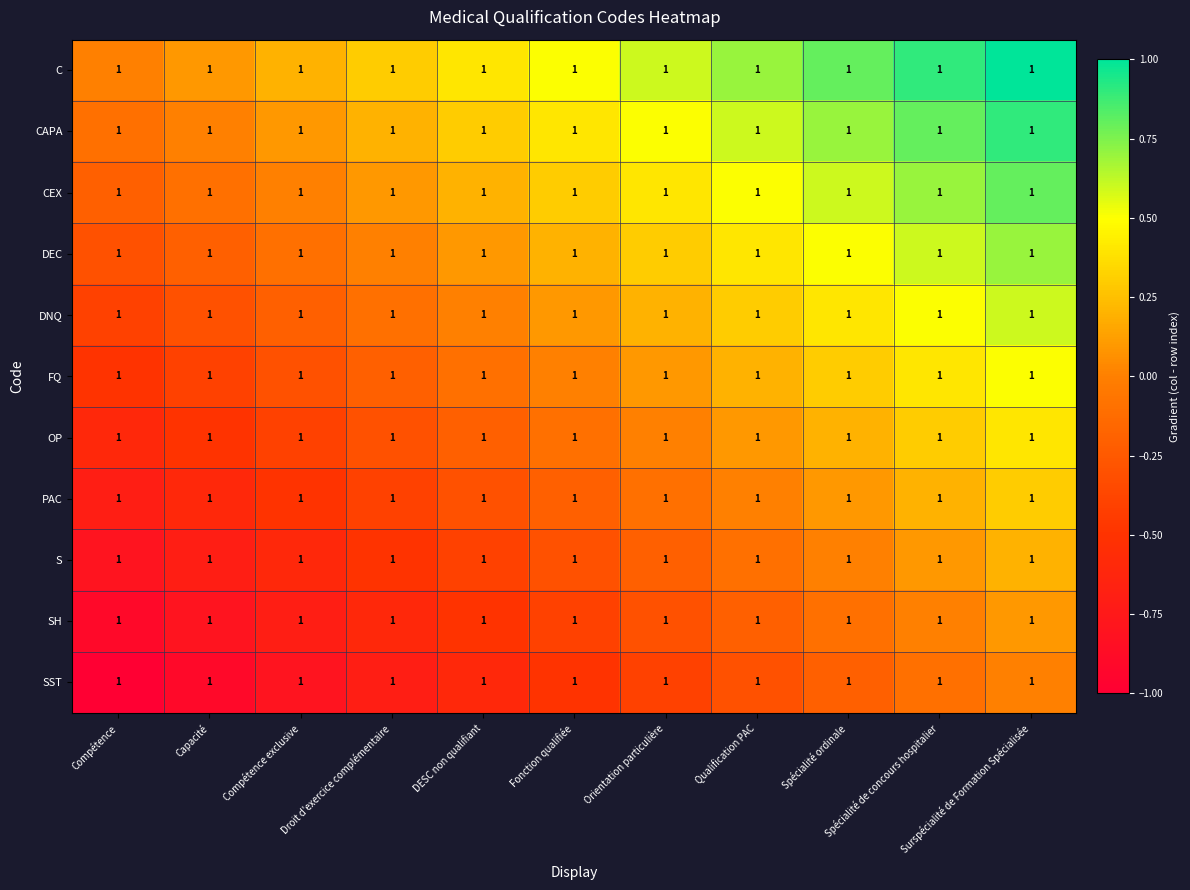

At how many categories does at least one series exceed 0?

10